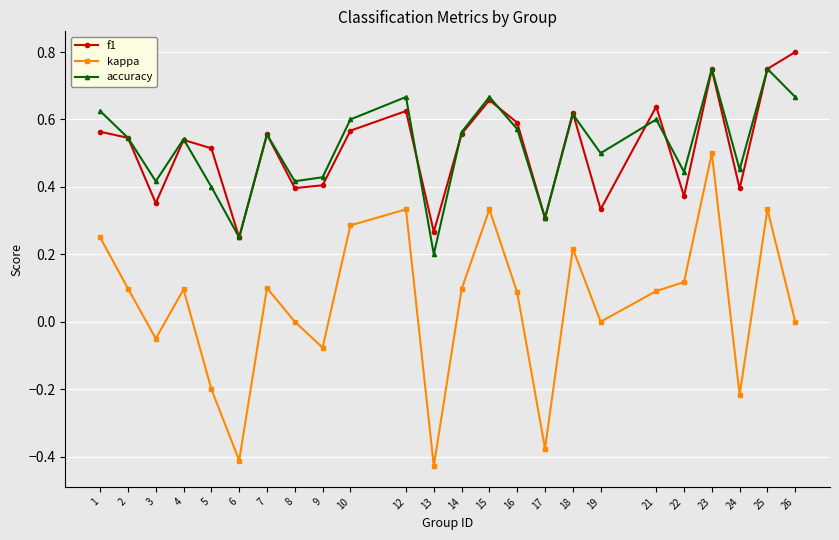

Between 5 and 7, which series saw the biggest shift?

kappa